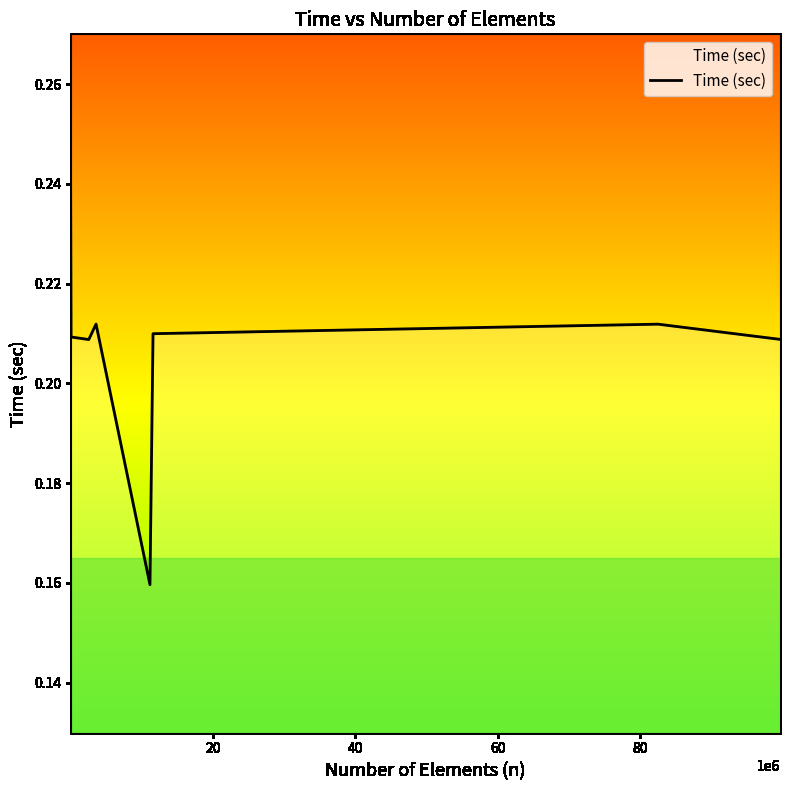

Count the values in the range 0 to 1.

8